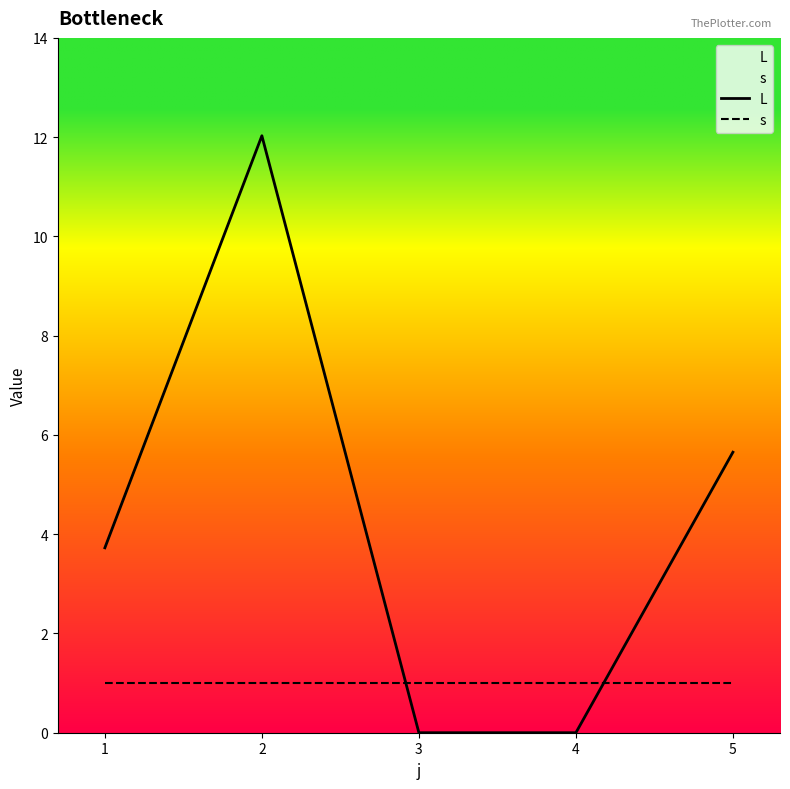

What is the highest value of the L series?

12.0